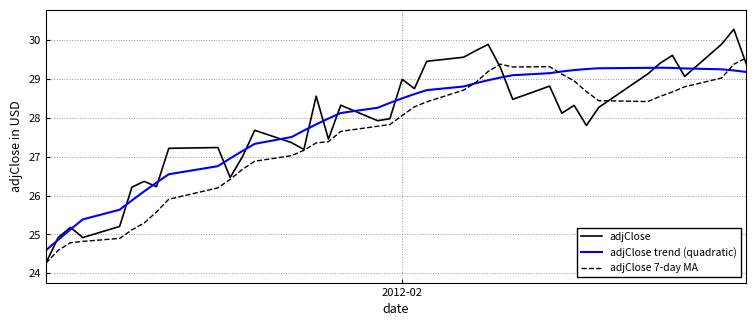

What is the lowest value of the adjClose trend (quadratic) series?

24.6